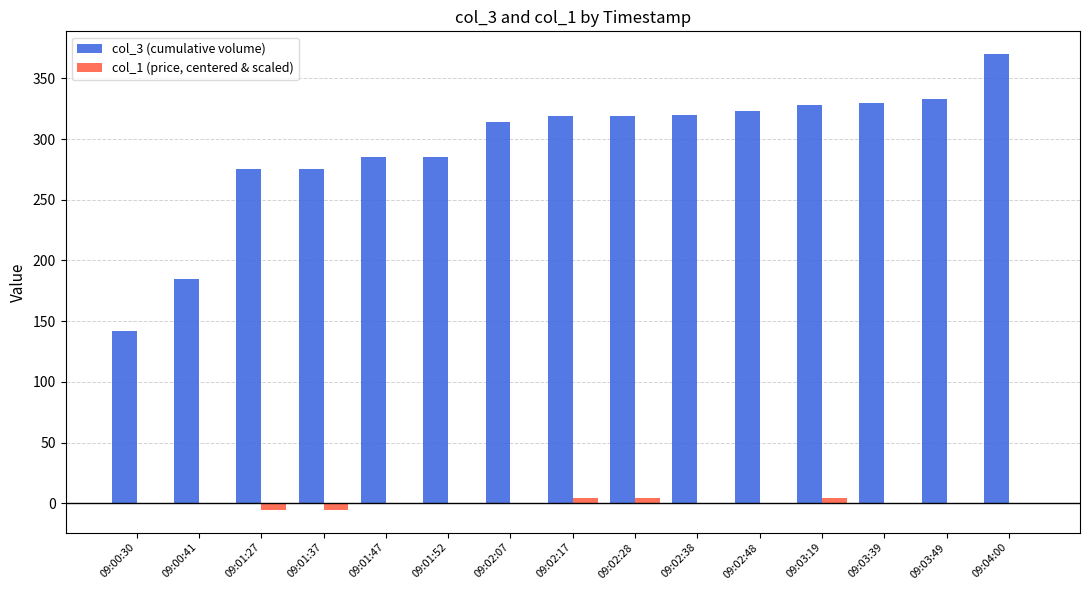

What are all the series names shown in the legend?

col_3 (cumulative volume), col_1 (price, centered & scaled)